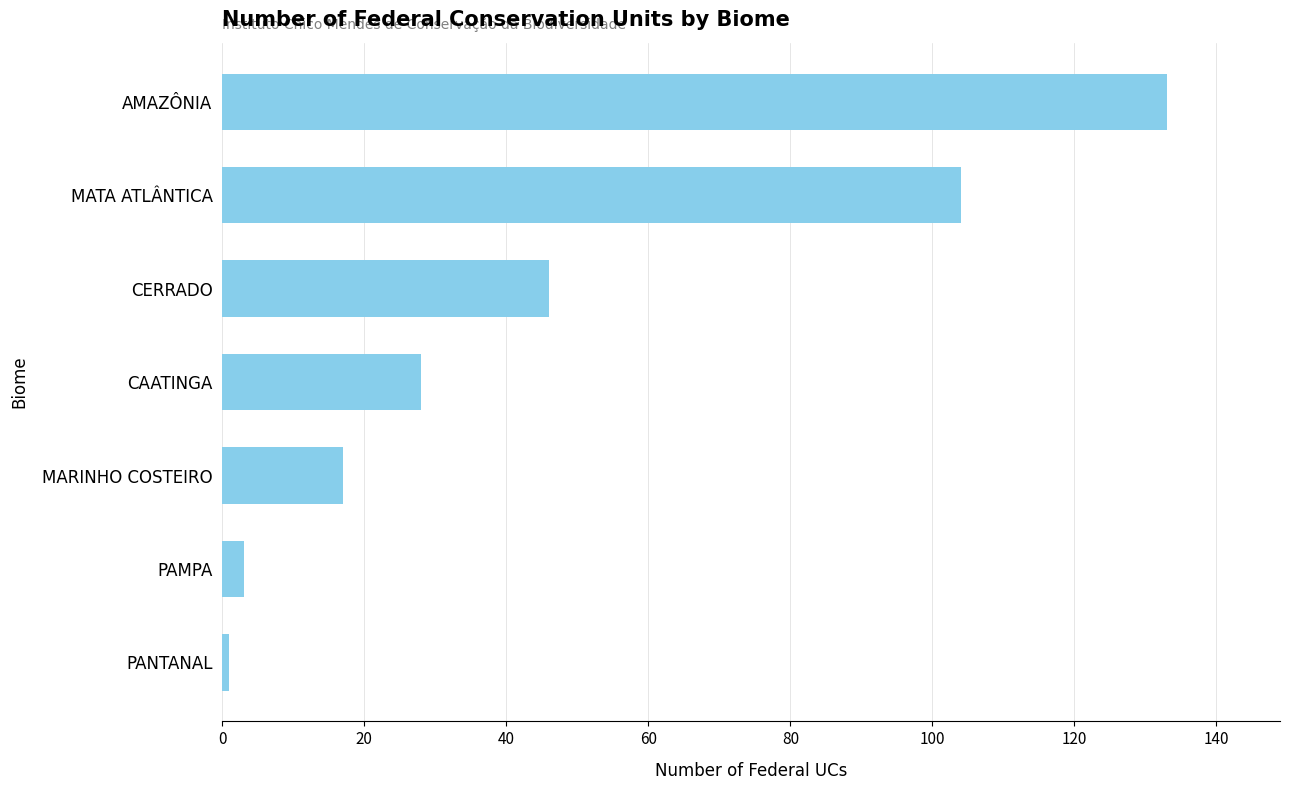

Count the number of data series in this chart.

1